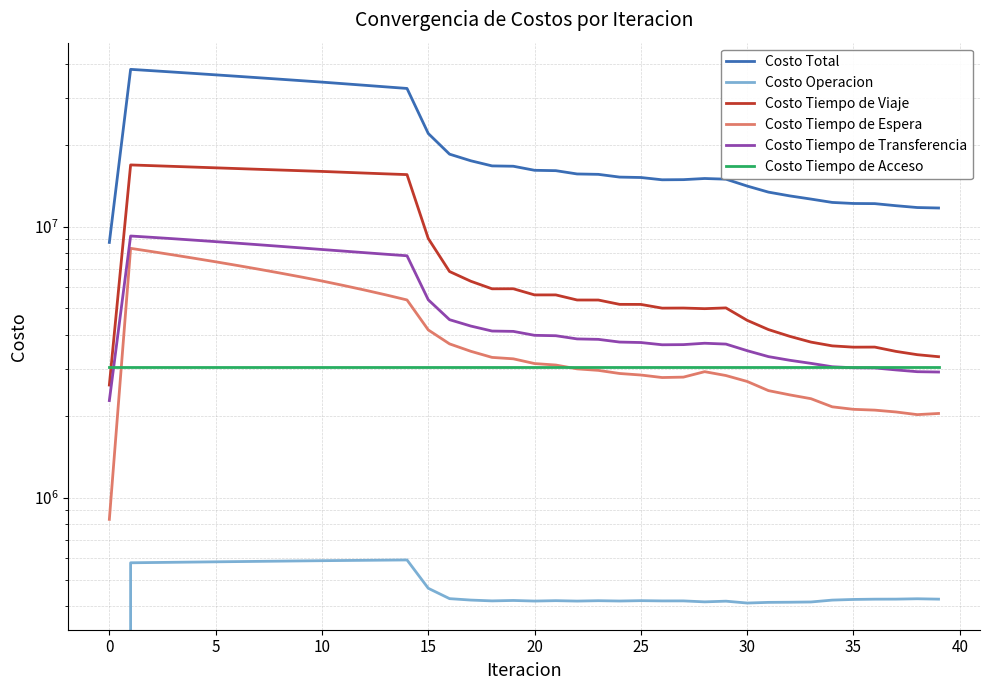

What is the label of the 18th point from the left?

17